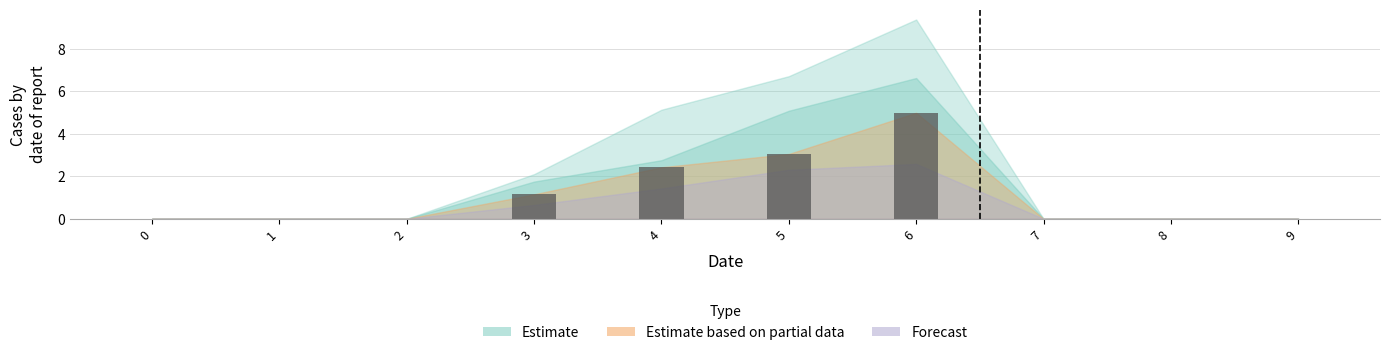

Between 3 and 8, which is larger?

3